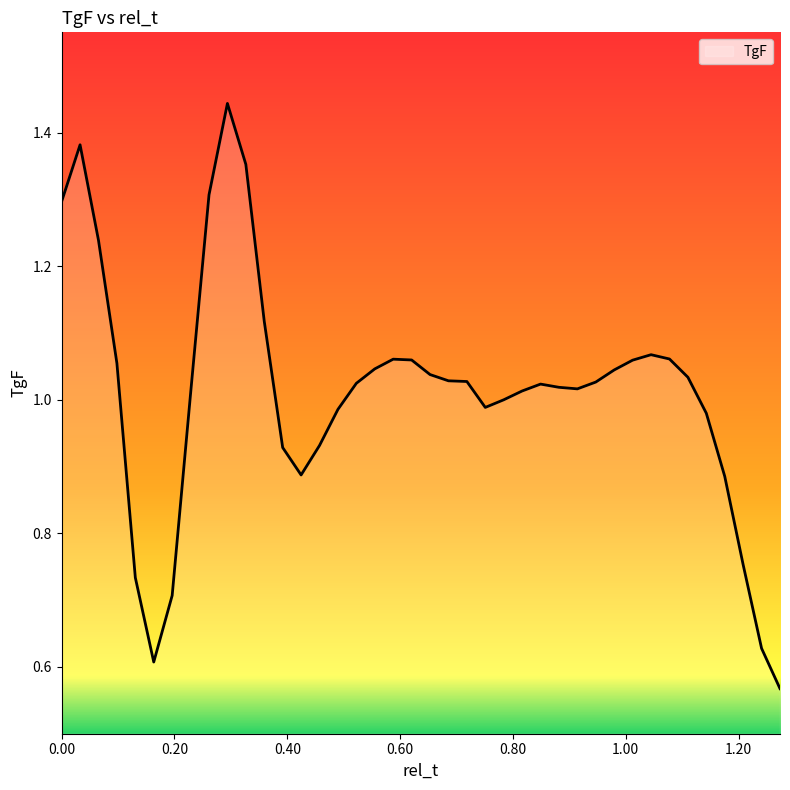

Does the chart display data point markers on the line(s)?

No